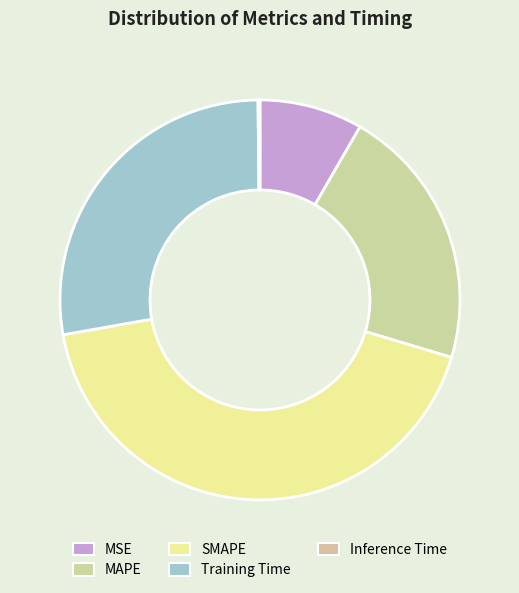

Which slice is the largest?

SMAPE